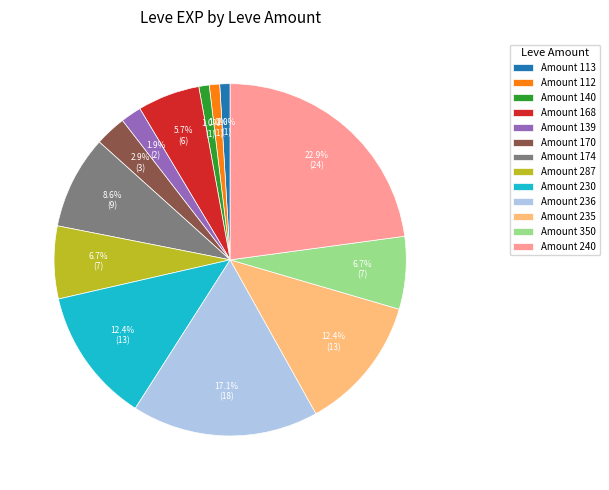

Is there any slice that represents more than half of the pie?

No